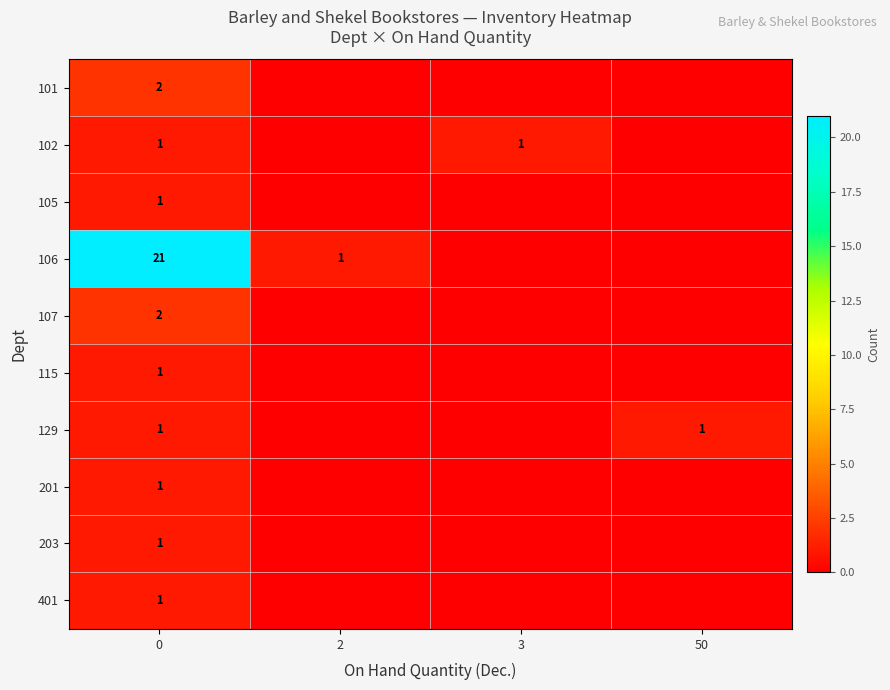

What is the total value across all series at 0?

32